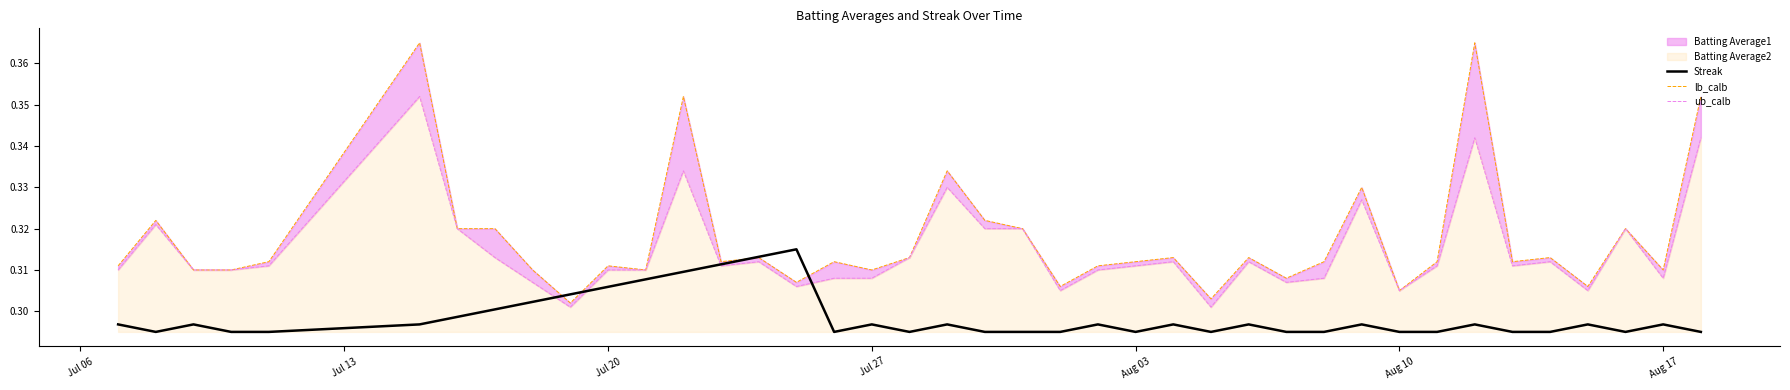

How many interior local valleys does the Streak series have?

6